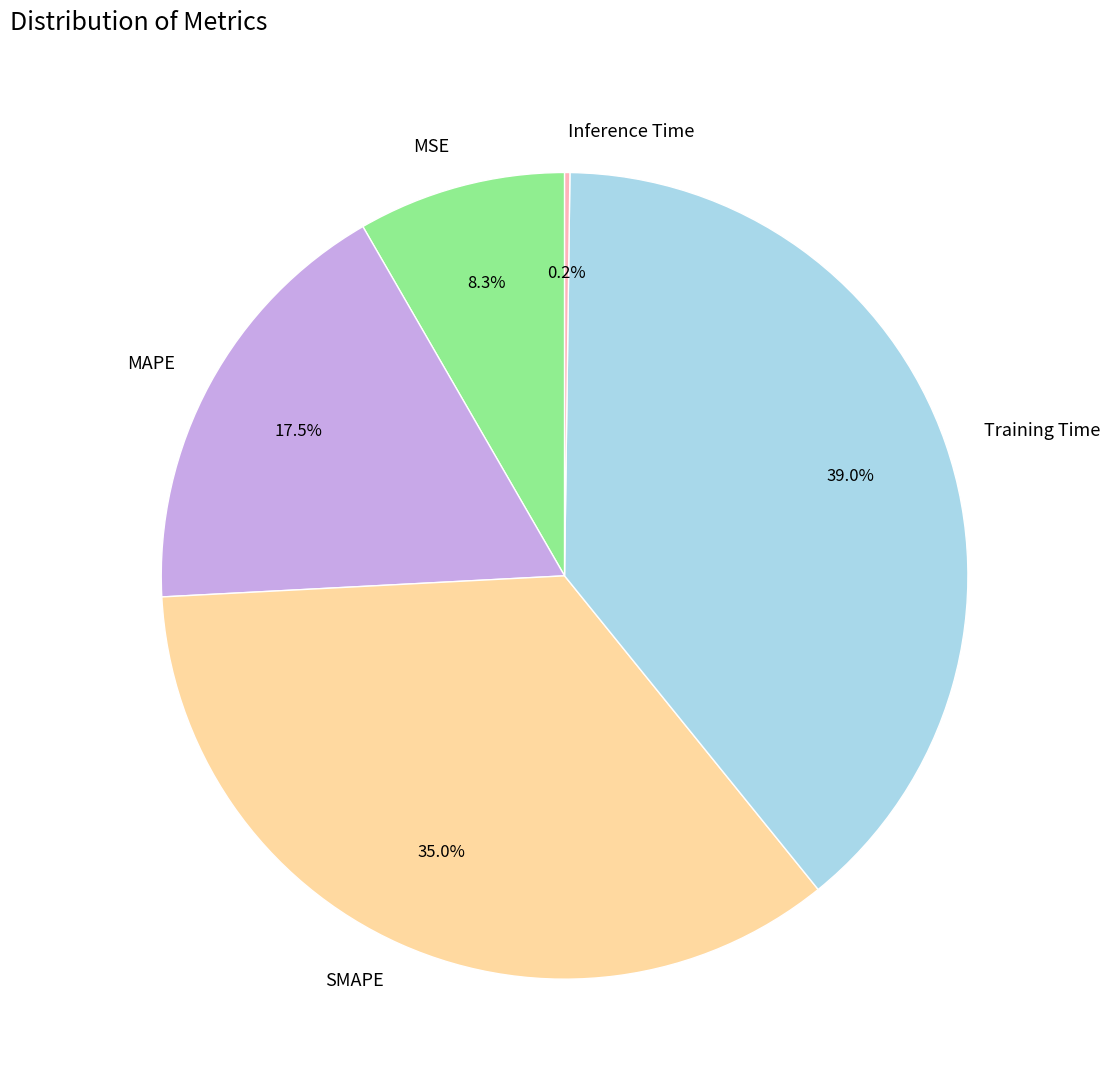

Which category has the biggest portion of the pie?

Training Time